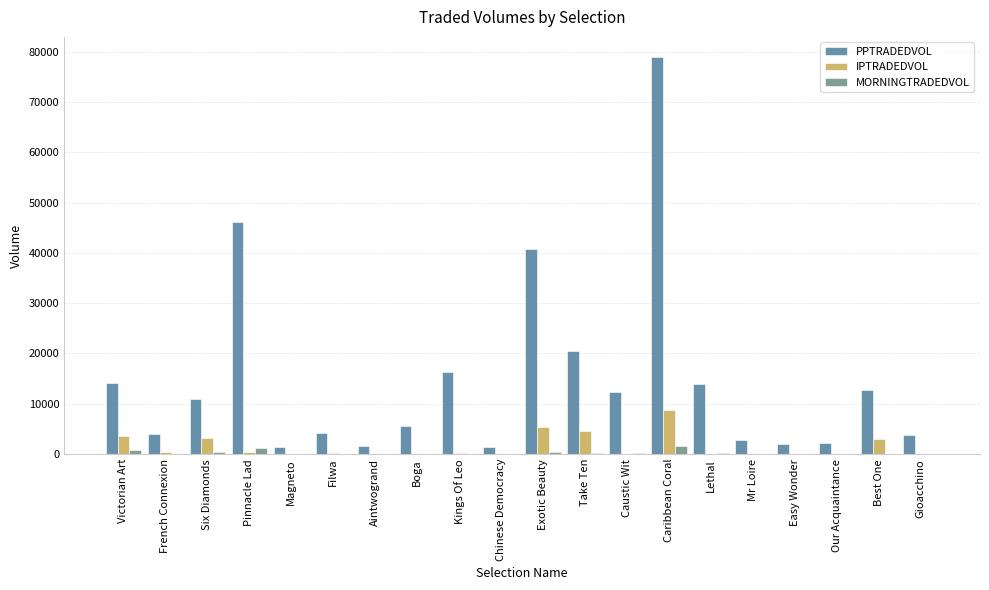

What is the sum of all IPTRADEDVOL values?

30218.2